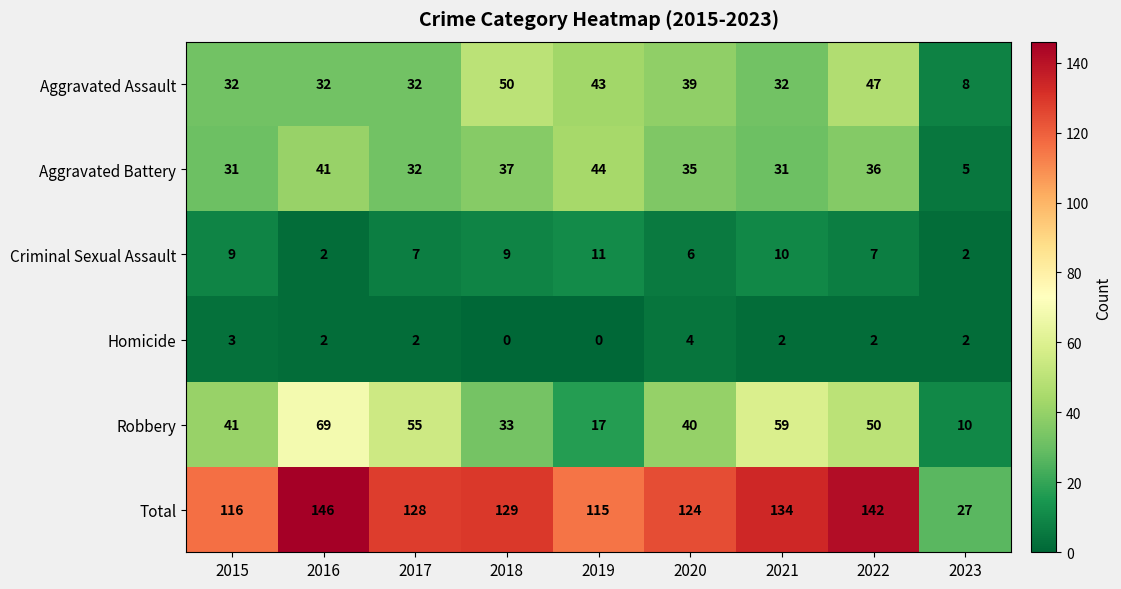

What is the total value across all series at 2018?

258